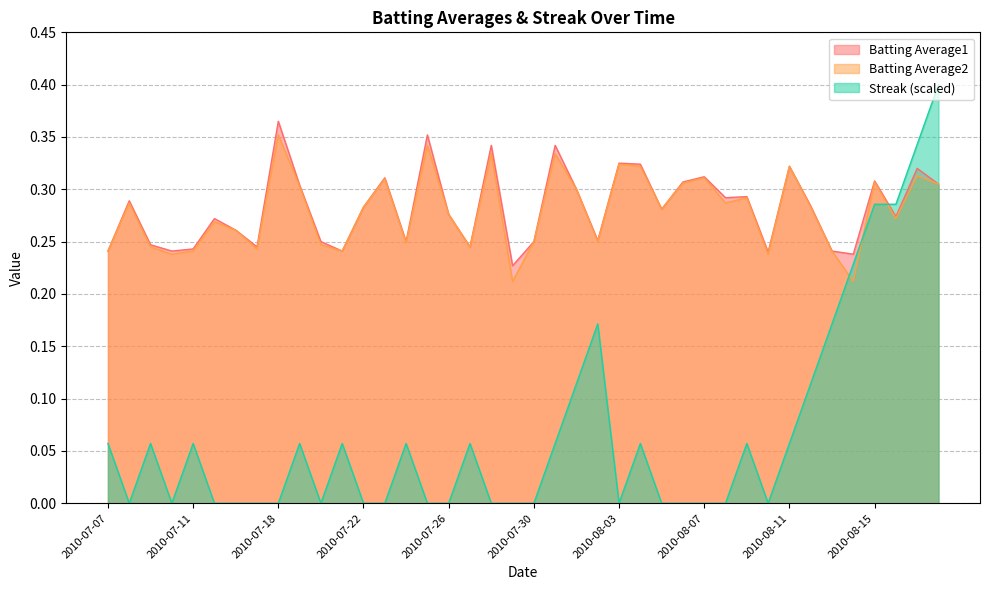

Reading left to right, what are all the values shown in this chart?

Batting Average1: 2010-07-07=0.2	2010-07-08=0.3	2010-07-09=0.2	2010-07-10=0.2	2010-07-11=0.2	2010-07-15=0.3	2010-07-16=0.3	2010-07-17=0.2	2010-07-18=0.4	2010-07-19=0.3	2010-07-20=0.2	2010-07-21=0.2	2010-07-22=0.3	2010-07-23=0.3	2010-07-24=0.2	2010-07-25=0.4	2010-07-26=0.3	2010-07-27=0.2	2010-07-28=0.3	2010-07-29=0.2	2010-07-30=0.2	2010-07-31=0.3	2010-08-01=0.3	2010-08-02=0.3	2010-08-03=0.3	2010-08-04=0.3	2010-08-05=0.3	2010-08-06=0.3	2010-08-07=0.3	2010-08-08=0.3	2010-08-09=0.3	2010-08-10=0.2	2010-08-11=0.3	2010-08-12=0.3	2010-08-13=0.2	2010-08-14=0.2	2010-08-15=0.3	2010-08-16=0.3	2010-08-17=0.3	2010-08-18=0.3
Batting Average2: 2010-07-07=0.2	2010-07-08=0.3	2010-07-09=0.2	2010-07-10=0.2	2010-07-11=0.2	2010-07-15=0.3	2010-07-16=0.3	2010-07-17=0.2	2010-07-18=0.4	2010-07-19=0.3	2010-07-20=0.2	2010-07-21=0.2	2010-07-22=0.3	2010-07-23=0.3	2010-07-24=0.2	2010-07-25=0.3	2010-07-26=0.3	2010-07-27=0.2	2010-07-28=0.3	2010-07-29=0.2	2010-07-30=0.2	2010-07-31=0.3	2010-08-01=0.3	2010-08-02=0.2	2010-08-03=0.3	2010-08-04=0.3	2010-08-05=0.3	2010-08-06=0.3	2010-08-07=0.3	2010-08-08=0.3	2010-08-09=0.3	2010-08-10=0.2	2010-08-11=0.3	2010-08-12=0.3	2010-08-13=0.2	2010-08-14=0.2	2010-08-15=0.3	2010-08-16=0.3	2010-08-17=0.3	2010-08-18=0.3
Streak: 2010-07-07=0.1	2010-07-08=0.0	2010-07-09=0.1	2010-07-10=0.0	2010-07-11=0.1	2010-07-15=0.0	2010-07-16=0.0	2010-07-17=0.0	2010-07-18=0.0	2010-07-19=0.1	2010-07-20=0.0	2010-07-21=0.1	2010-07-22=0.0	2010-07-23=0.0	2010-07-24=0.1	2010-07-25=0.0	2010-07-26=0.0	2010-07-27=0.1	2010-07-28=0.0	2010-07-29=0.0	2010-07-30=0.0	2010-07-31=0.1	2010-08-01=0.1	2010-08-02=0.2	2010-08-03=0.0	2010-08-04=0.1	2010-08-05=0.0	2010-08-06=0.0	2010-08-07=0.0	2010-08-08=0.0	2010-08-09=0.1	2010-08-10=0.0	2010-08-11=0.1	2010-08-12=0.1	2010-08-13=0.2	2010-08-14=0.2	2010-08-15=0.3	2010-08-16=0.3	2010-08-17=0.3	2010-08-18=0.4